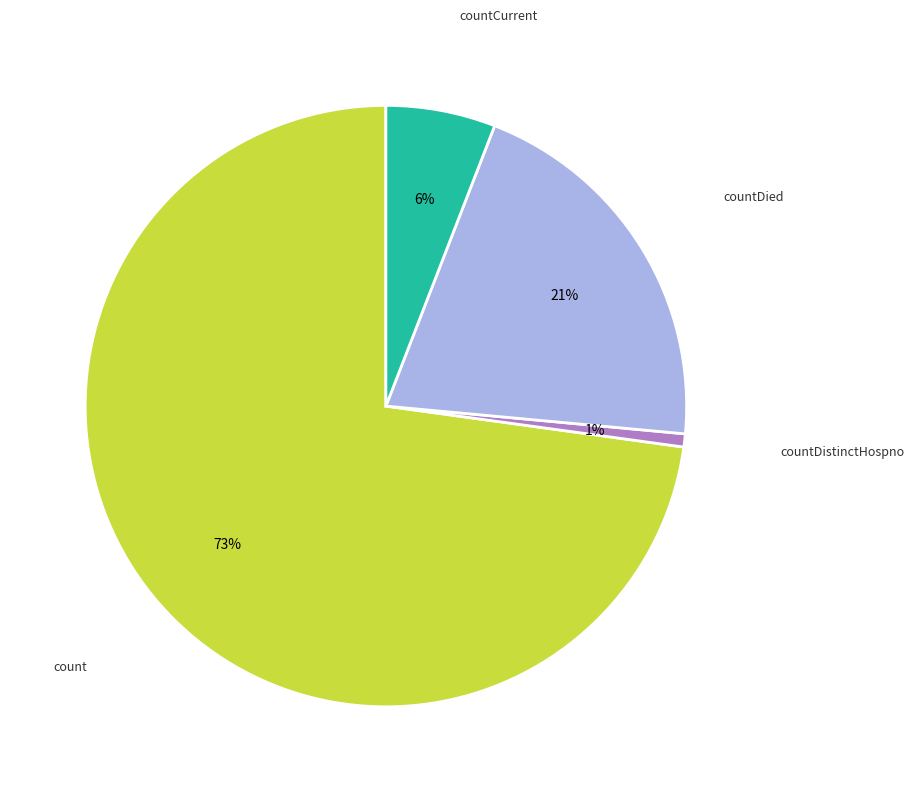

How many segments does this pie chart have?

4